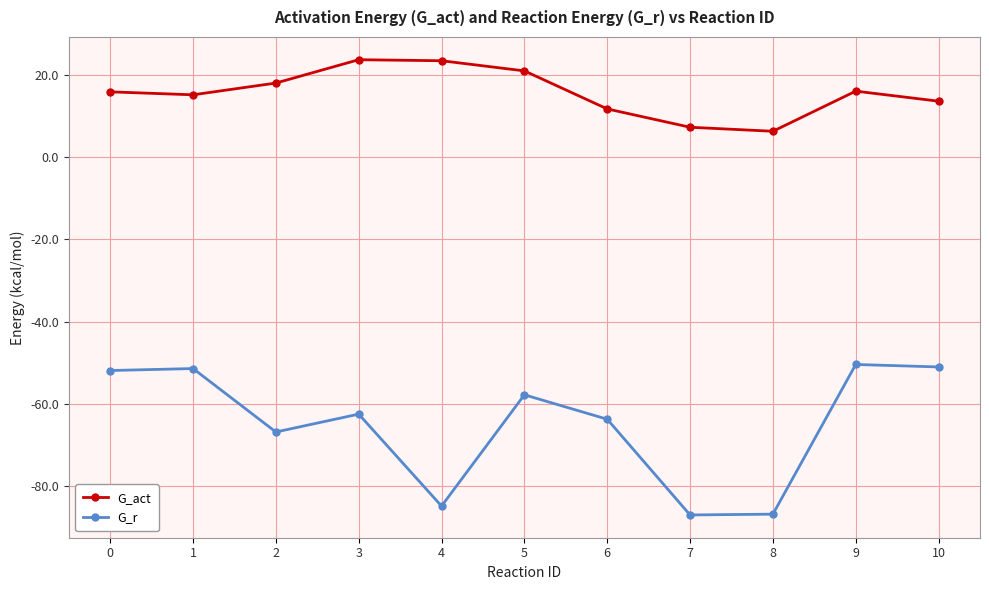

Is it true that G_r equals -62.5 at 3?

True